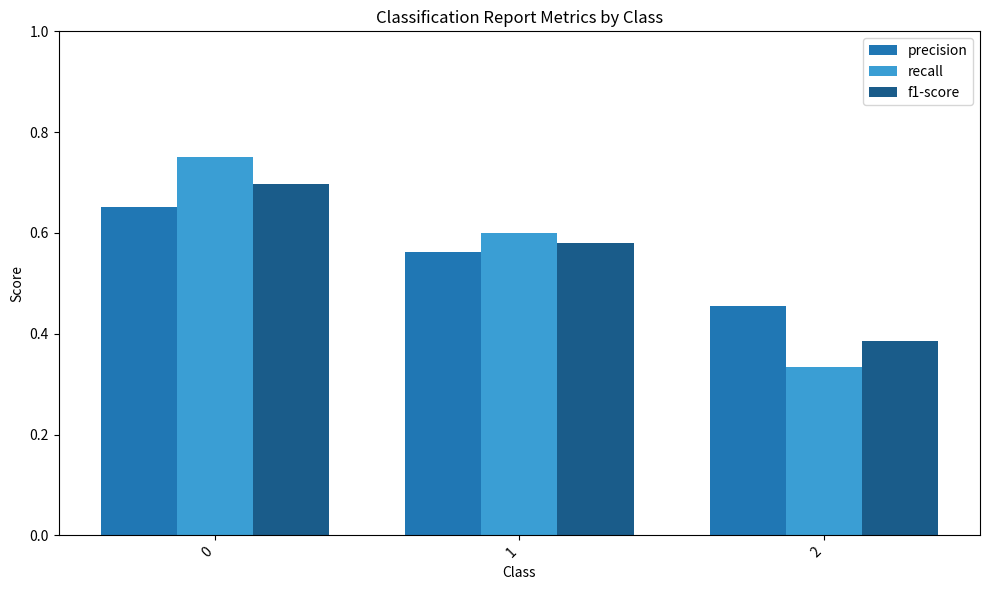

Which category has the lowest value across all series?

2